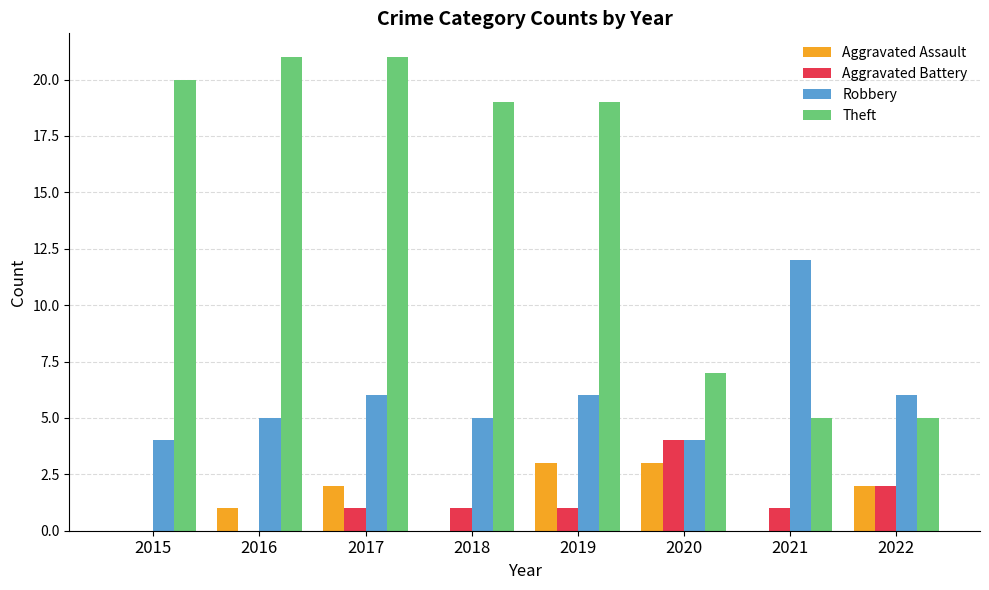

How many groups of bars are there?

8